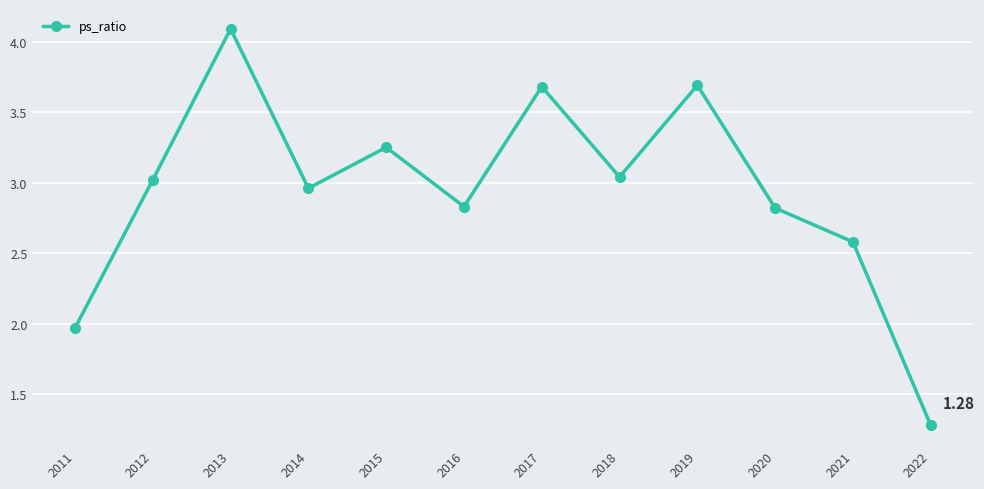

At which label does the data first exceed 3?

2012